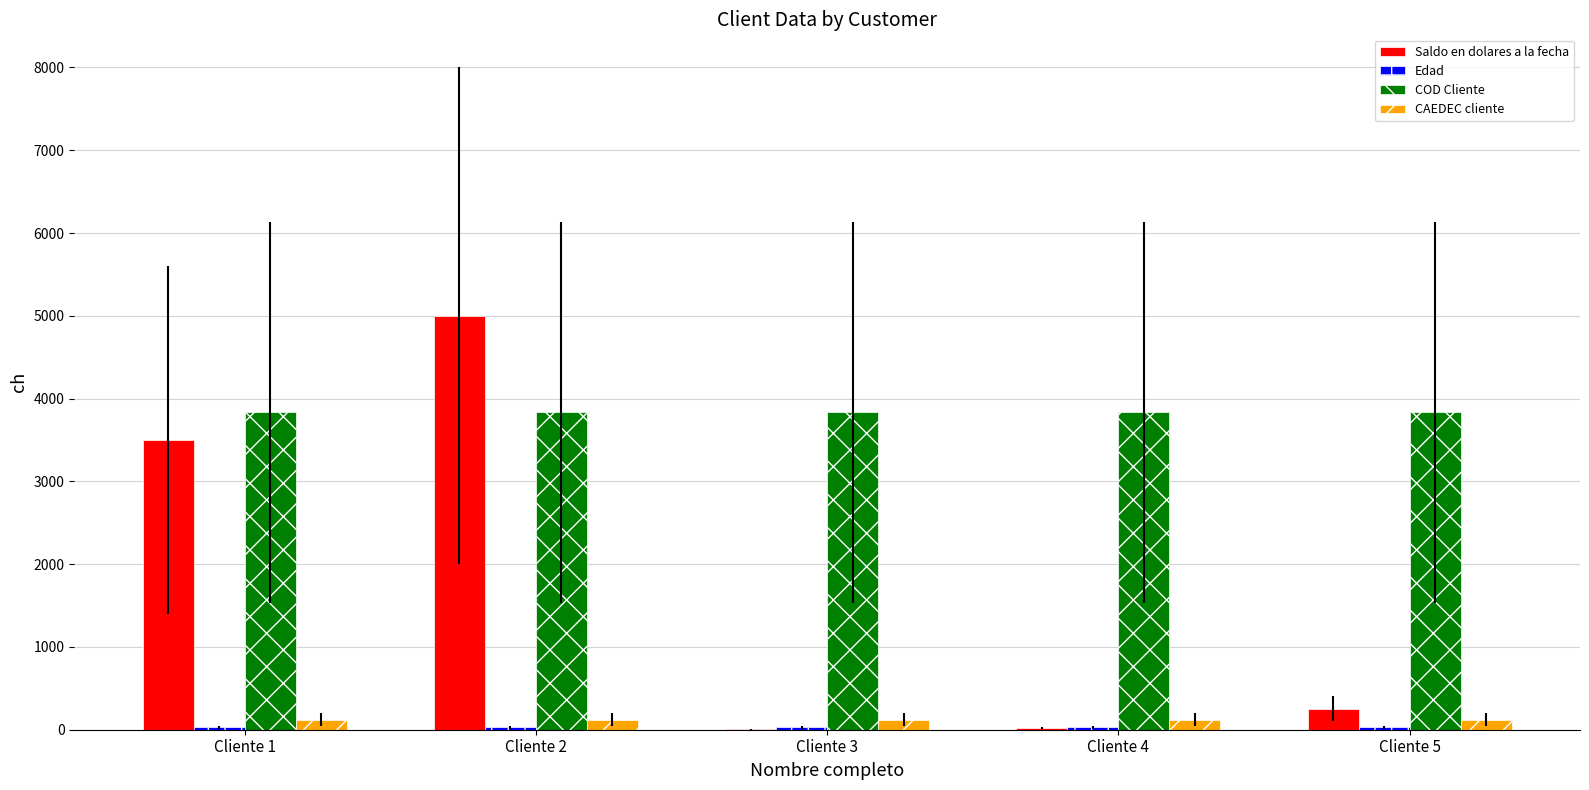

Between Cliente 1 and Cliente 5, which series saw the biggest shift?

Saldo en dolares a la fecha